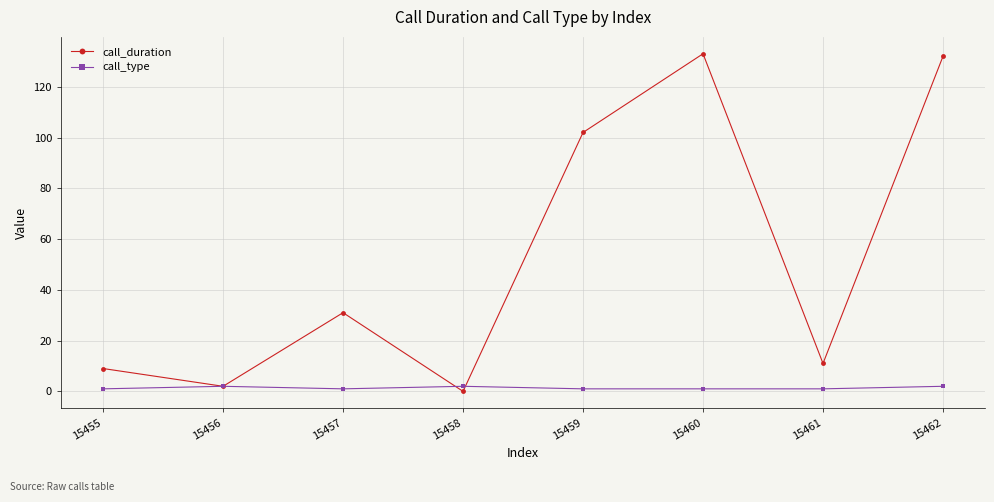

What is the value of the call_duration point at the 7th from the left?

11